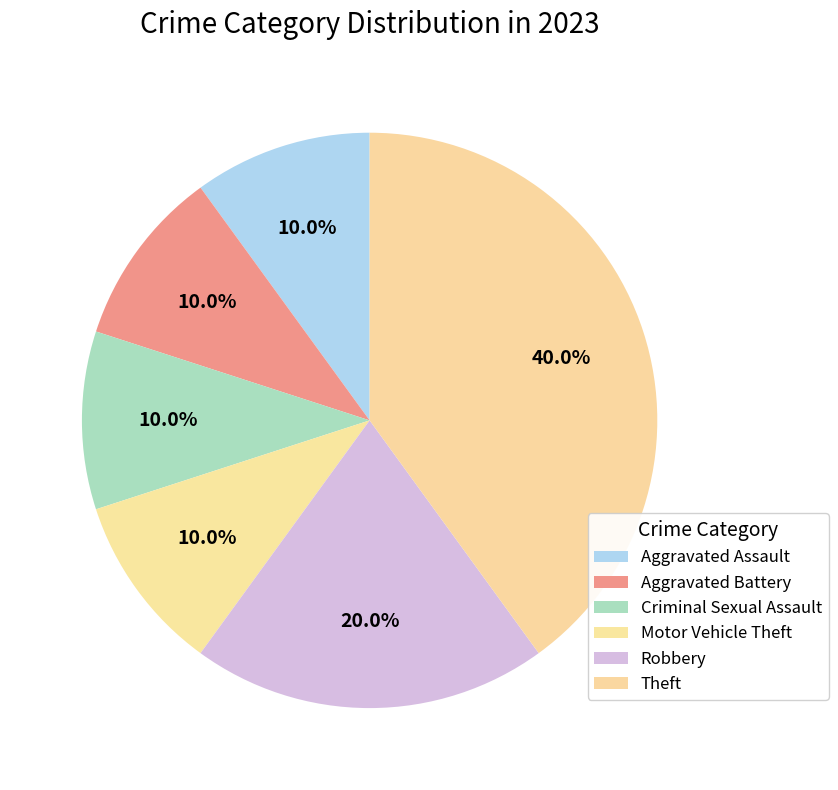

Which category has the biggest portion of the pie?

Theft